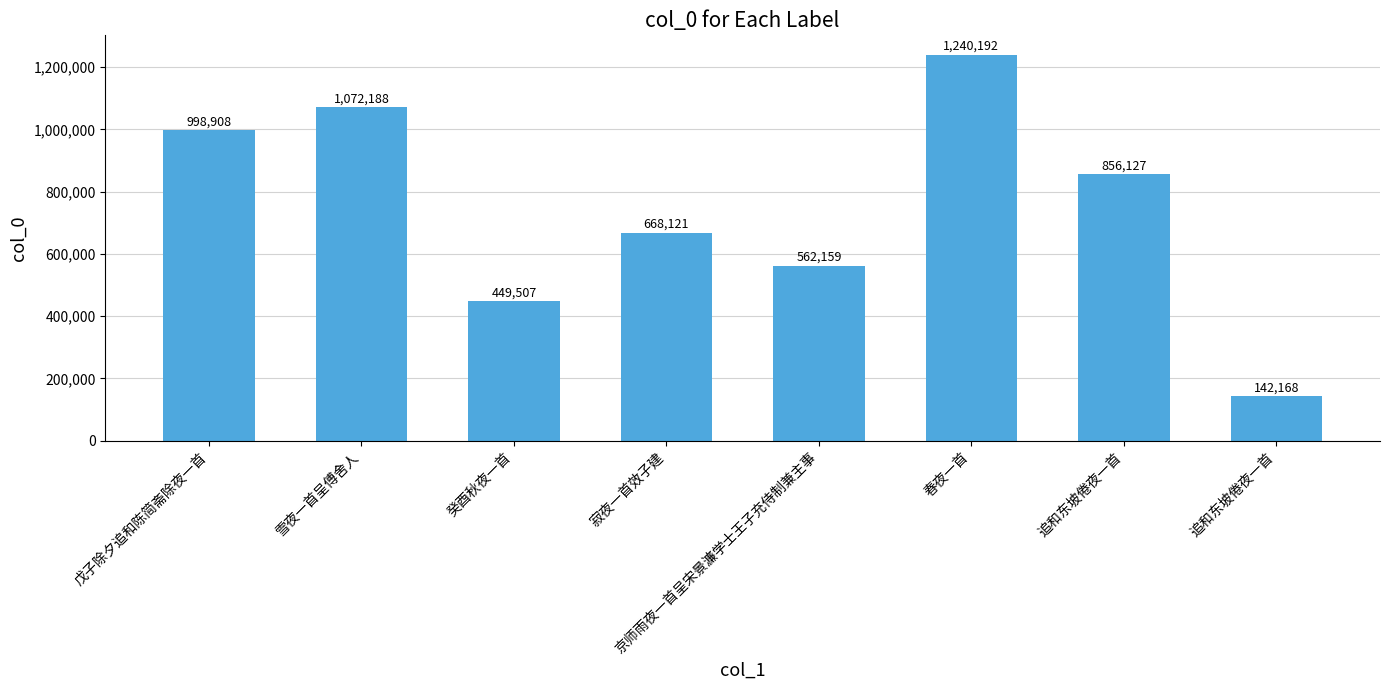

How many categories are shown in the chart?

8